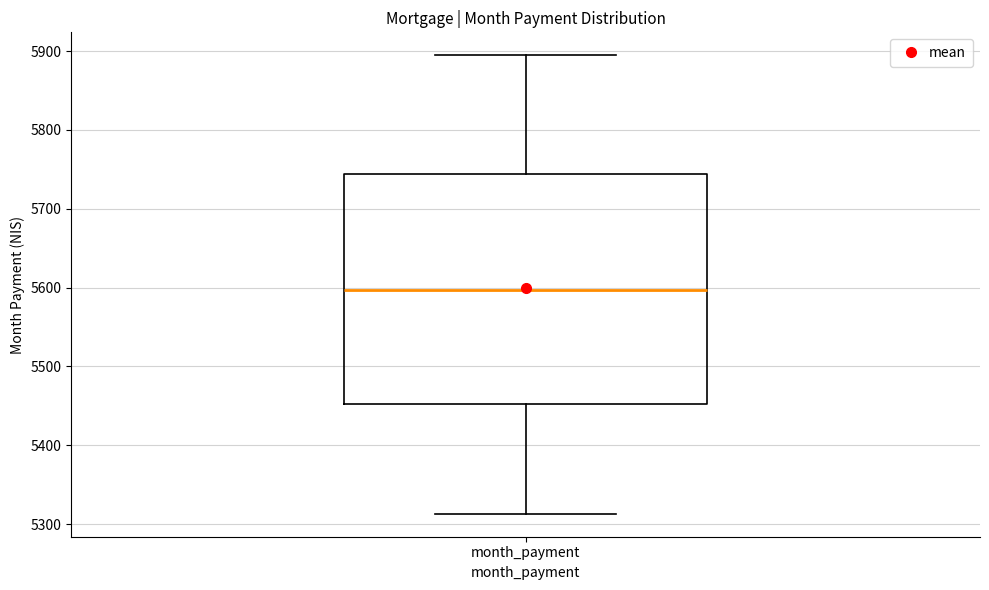

Where does the lower whisker of the box for month_payment end on the y-axis? The values are not printed on the chart, so give them approximately, as read against the axis.

5310